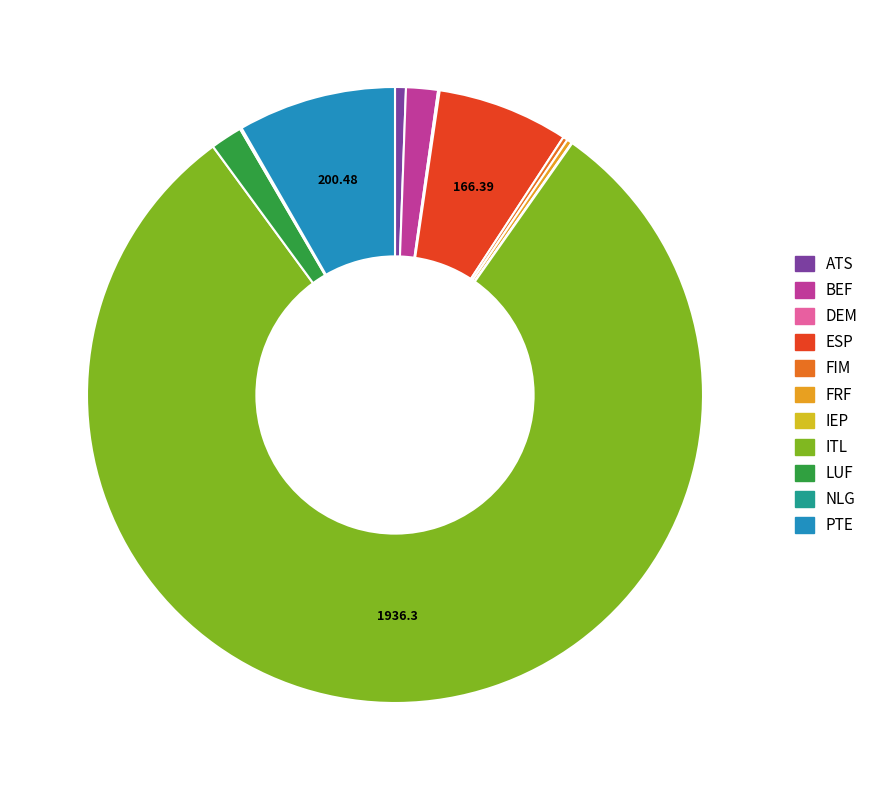

Which slice represents more than half of the pie?

ITL